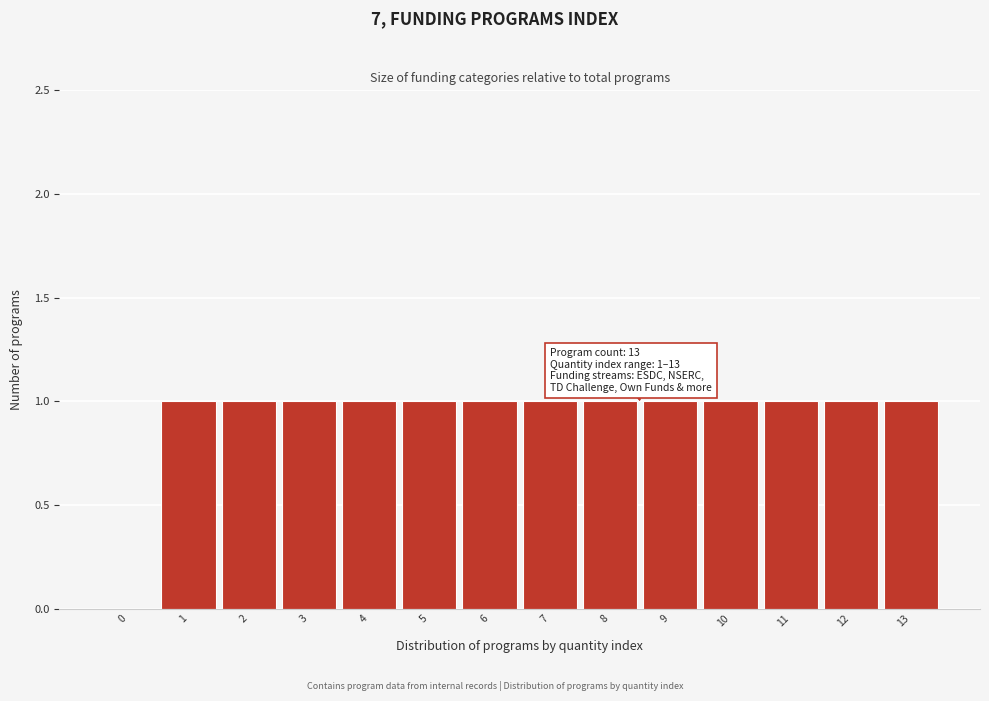

Reading left to right, transcribe all the data shown in this chart.

0=0	1=1	2=1	3=1	4=1	5=1	6=1	7=1	8=1	9=1	10=1	11=1	12=1	13=1